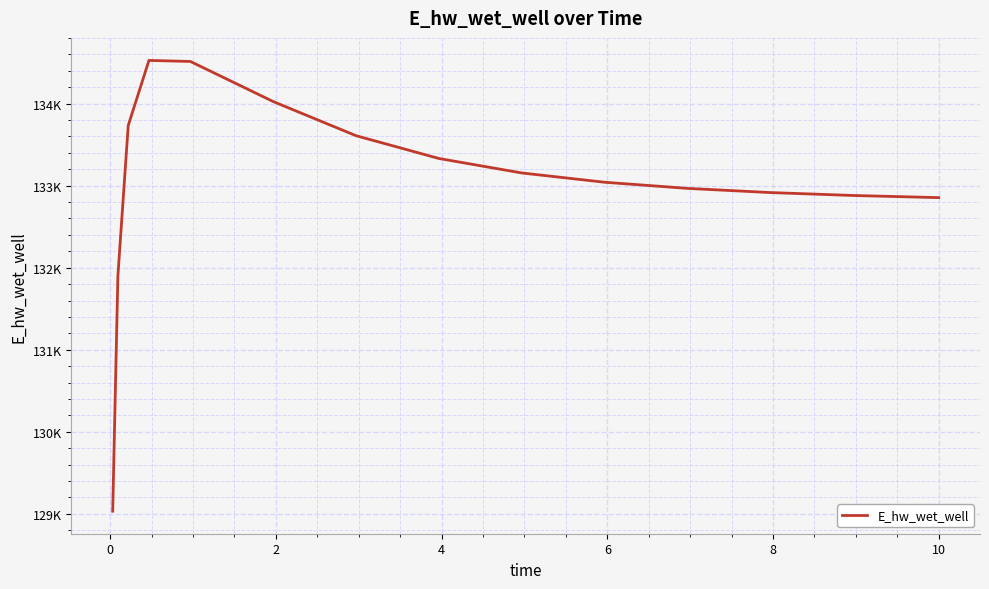

Is this an area chart (filled region under the line)?

No